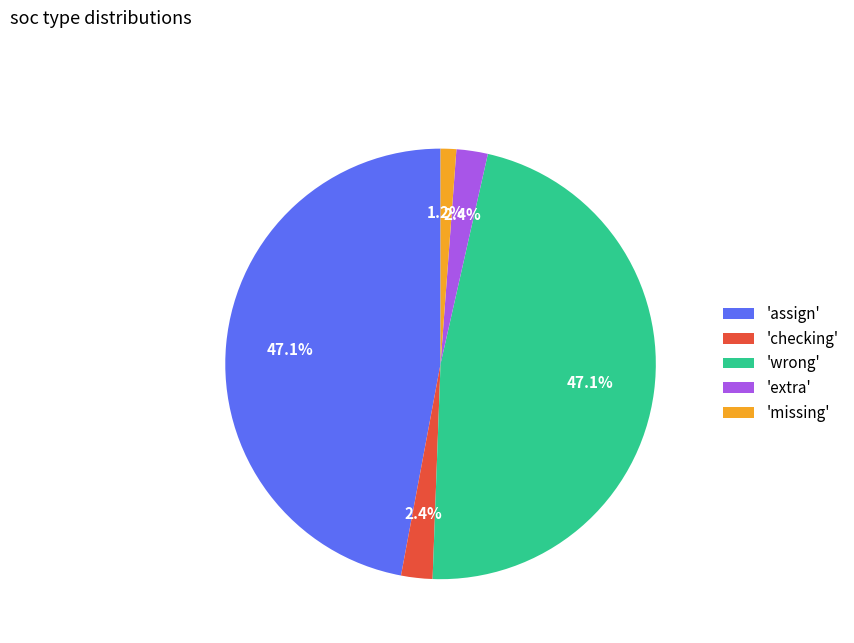

What is the smallest slice in the pie chart?

'missing'